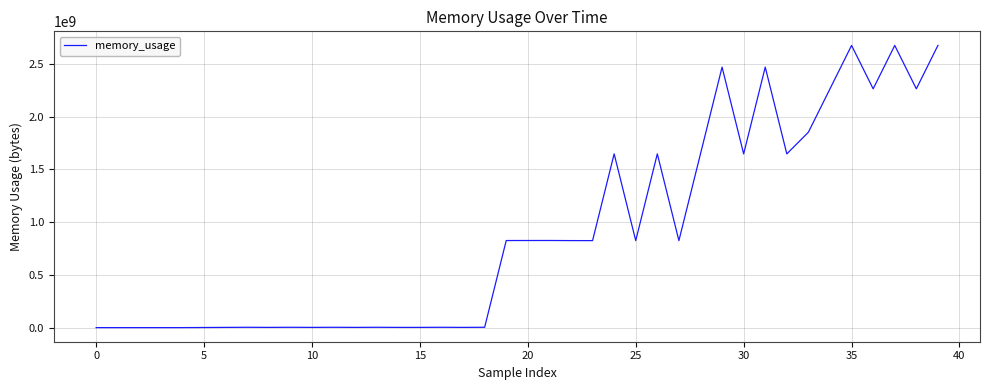

What is the maximum value shown in the chart?

2674125069